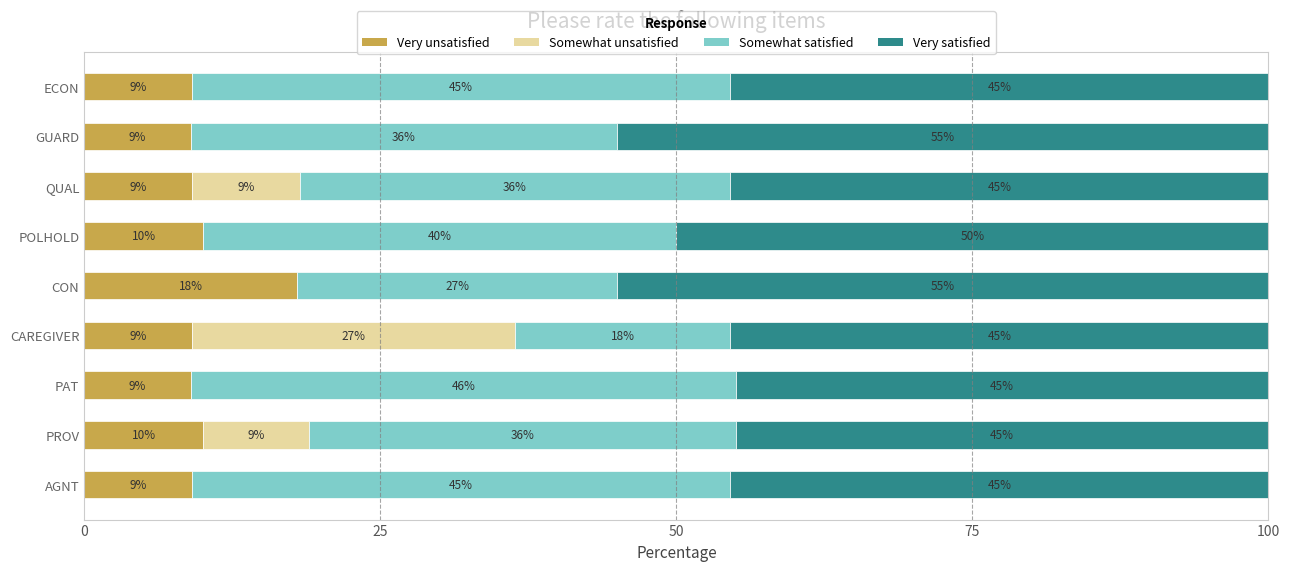

Which category has the highest value in the Very unsatisfied series?

CON